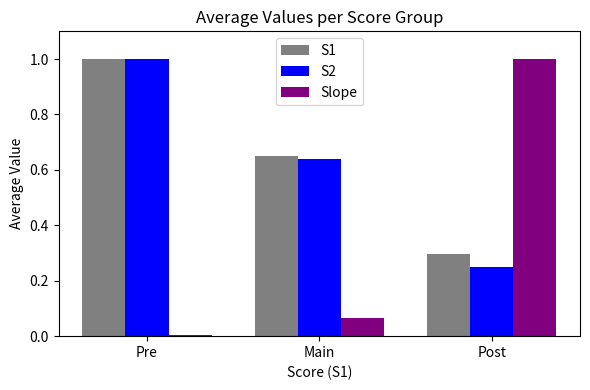

Rank the categories by Slope value from lowest to highest.

Pre, Main, Post